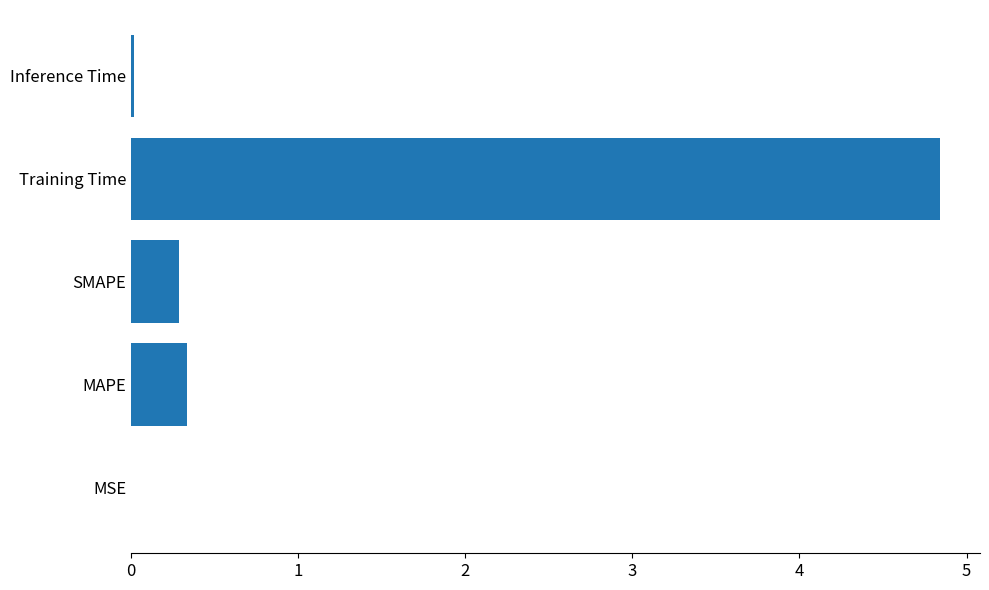

The chart shows a value of 0.3 at MAPE. True or false?

True